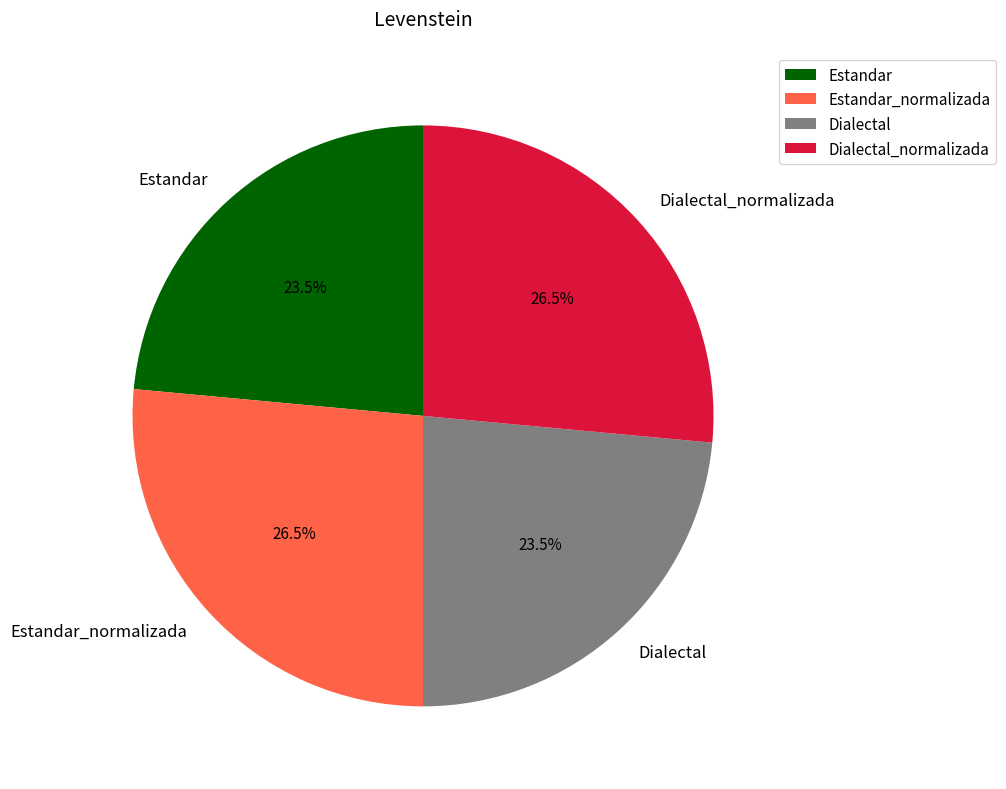

Is Estandar the majority of the pie?

No